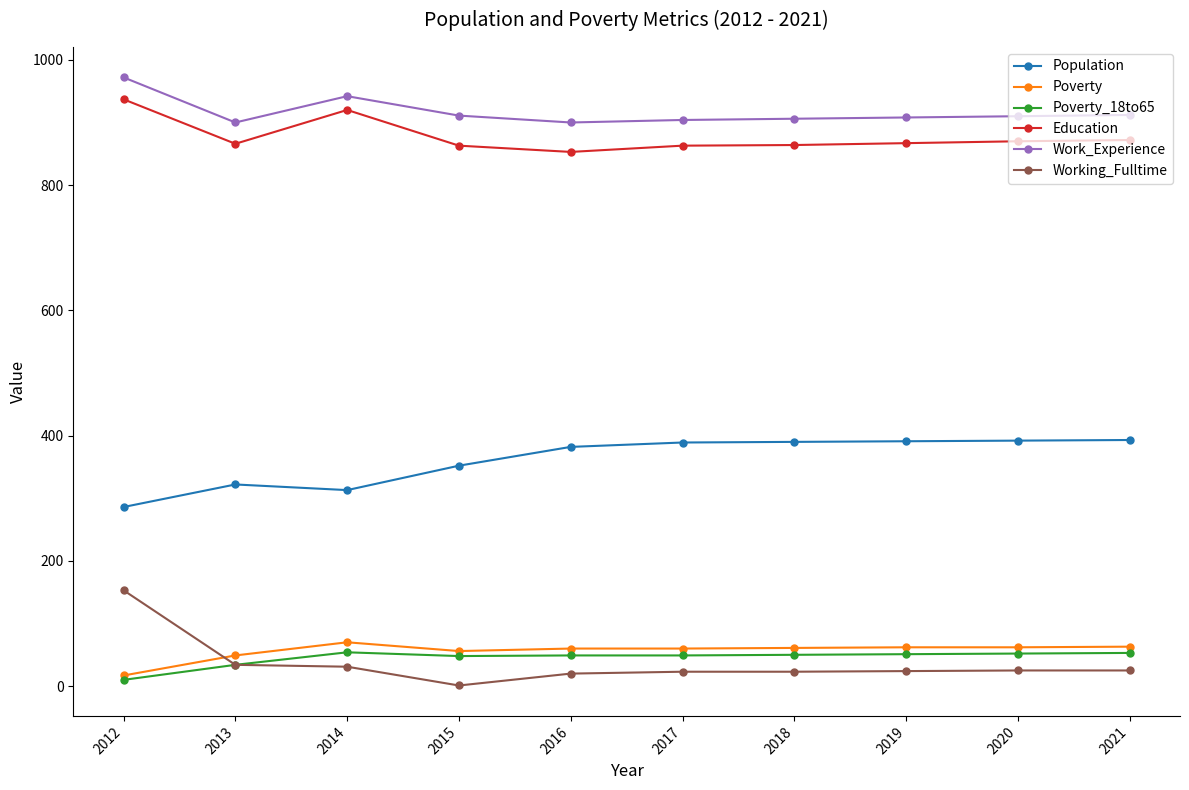

Where does the Work_Experience series first go above 910?

2012